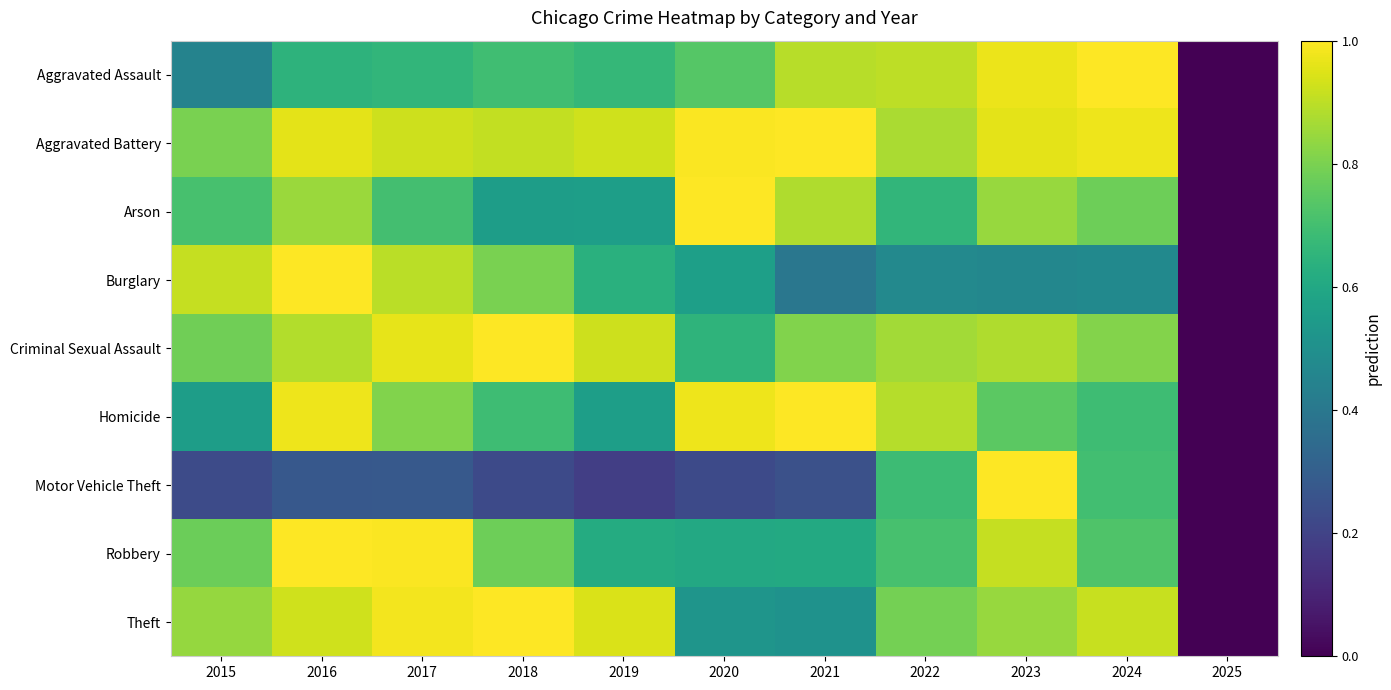

Reading right to left, what are all the values shown in this chart?

Aggravated Assault: 2025=0.0	2024=1.0	2023=1.0	2022=0.9	2021=0.9	2020=0.7	2019=0.7	2018=0.7	2017=0.7	2016=0.6	2015=0.4
Aggravated Battery: 2025=0.0	2024=1.0	2023=1.0	2022=0.9	2021=1.0	2020=1.0	2019=0.9	2018=0.9	2017=0.9	2016=1.0	2015=0.8
Arson: 2025=0.0	2024=0.8	2023=0.8	2022=0.7	2021=0.9	2020=1.0	2019=0.6	2018=0.6	2017=0.7	2016=0.8	2015=0.7
Burglary: 2025=0.0	2024=0.5	2023=0.5	2022=0.5	2021=0.4	2020=0.6	2019=0.6	2018=0.8	2017=0.9	2016=1.0	2015=0.9
Criminal Sexual Assault: 2025=0.0	2024=0.8	2023=0.9	2022=0.9	2021=0.8	2020=0.6	2019=0.9	2018=1.0	2017=1.0	2016=0.9	2015=0.8
Homicide: 2025=0.0	2024=0.7	2023=0.7	2022=0.9	2021=1.0	2020=1.0	2019=0.6	2018=0.7	2017=0.8	2016=1.0	2015=0.6
Motor Vehicle Theft: 2025=0.0	2024=0.7	2023=1.0	2022=0.7	2021=0.2	2020=0.2	2019=0.2	2018=0.2	2017=0.3	2016=0.3	2015=0.2
Robbery: 2025=0.0	2024=0.7	2023=0.9	2022=0.7	2021=0.6	2020=0.6	2019=0.6	2018=0.8	2017=1.0	2016=1.0	2015=0.8
Theft: 2025=0.0	2024=0.9	2023=0.8	2022=0.8	2021=0.5	2020=0.5	2019=0.9	2018=1.0	2017=1.0	2016=0.9	2015=0.8